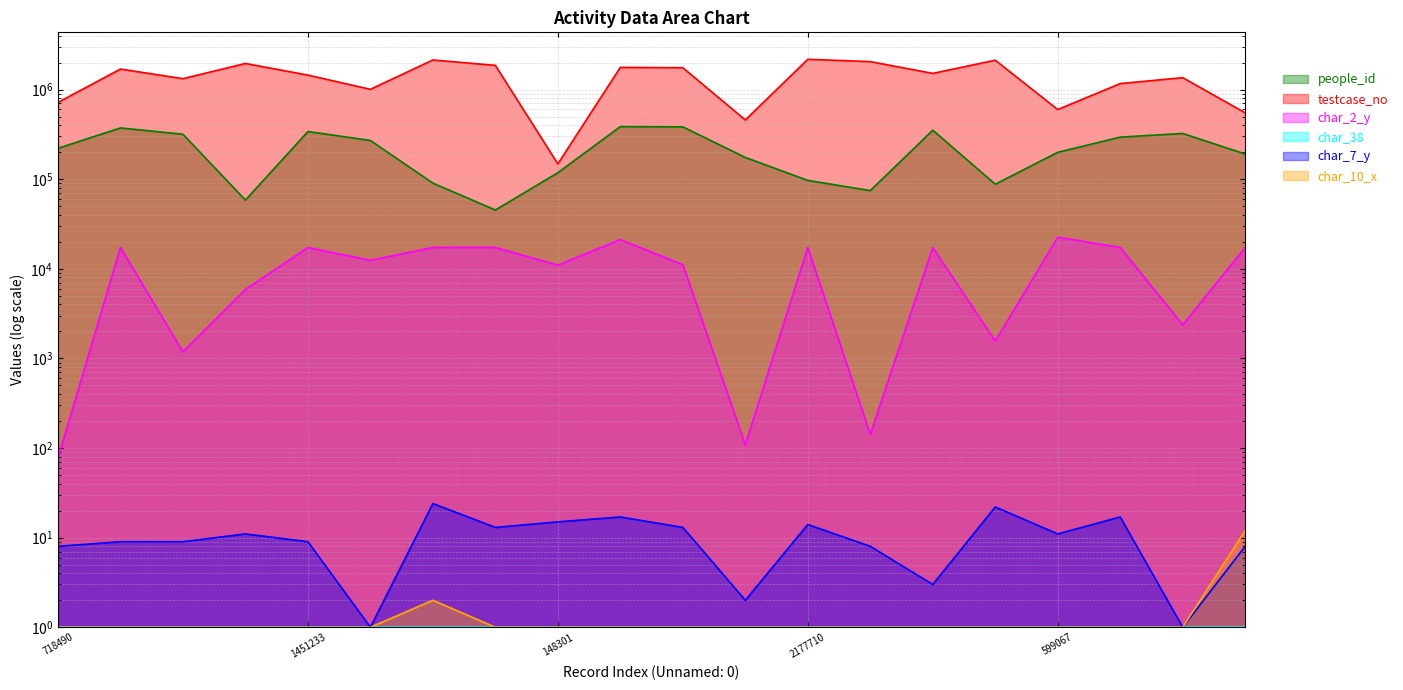

What position from the right is 1451233?

16